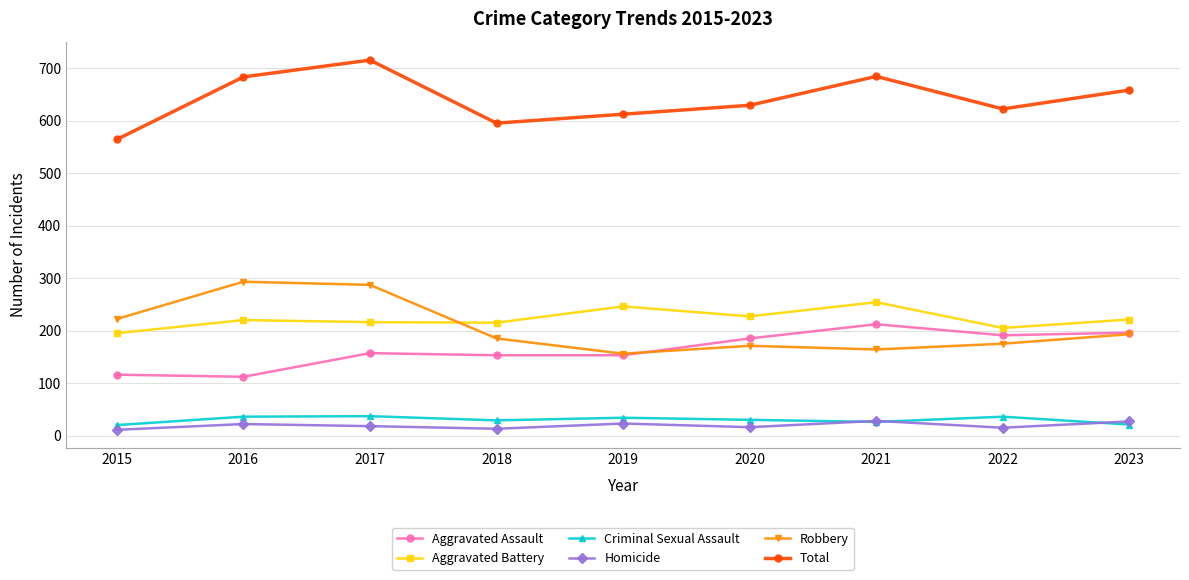

Between 2017 and 2021, which series saw the biggest shift?

Robbery